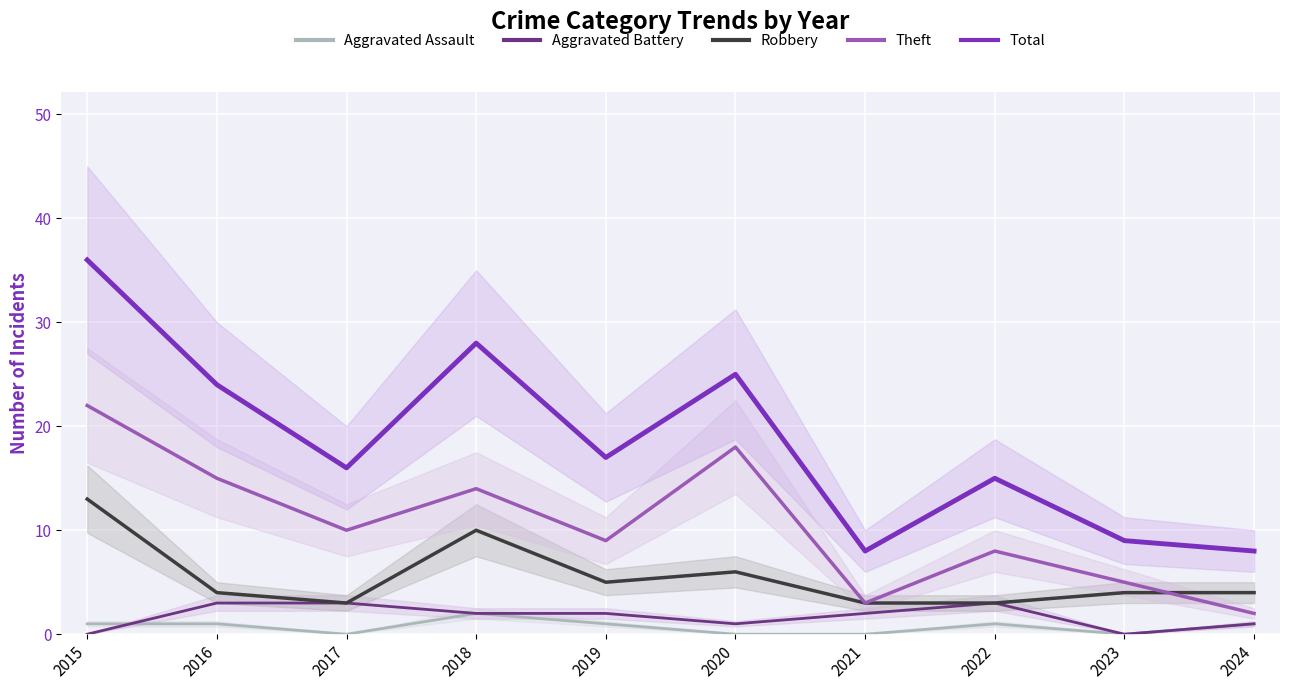

The value of Robbery at 2024 is 6. True or false?

False